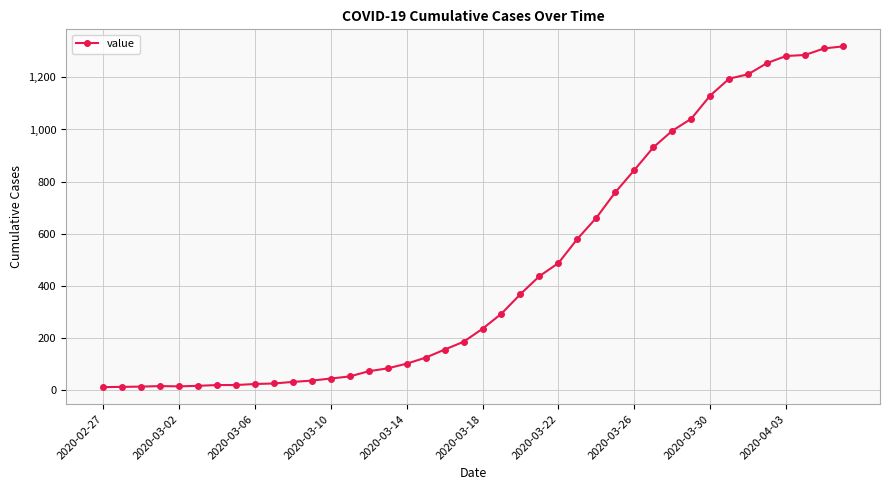

What is the sum of all values?

18671